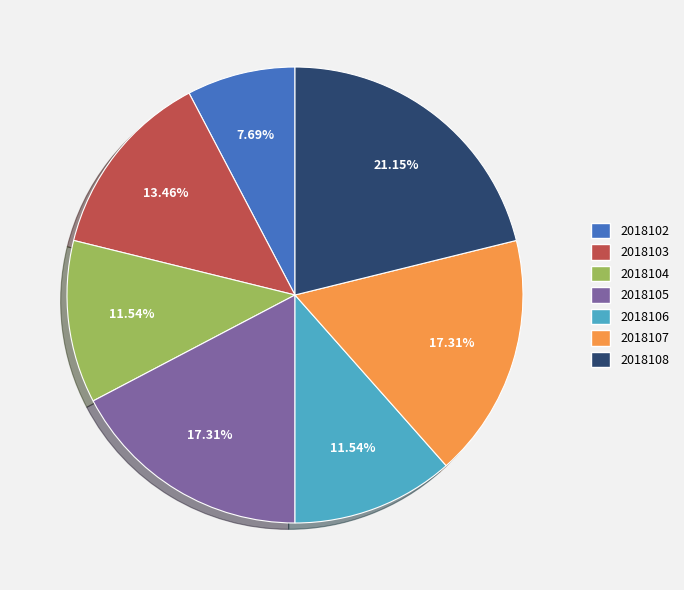

To the nearest percent, what portion does 2018107 represent?

17%